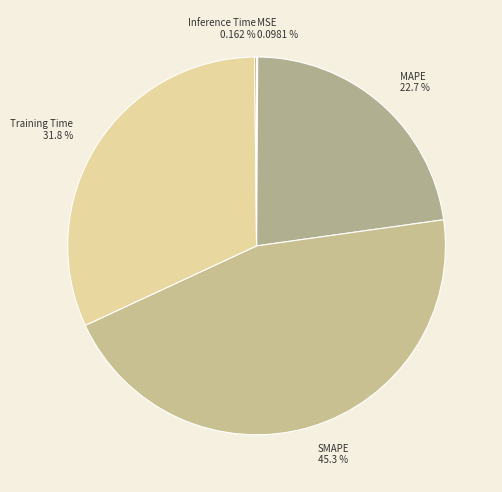

Is there a majority slice in this chart?

No